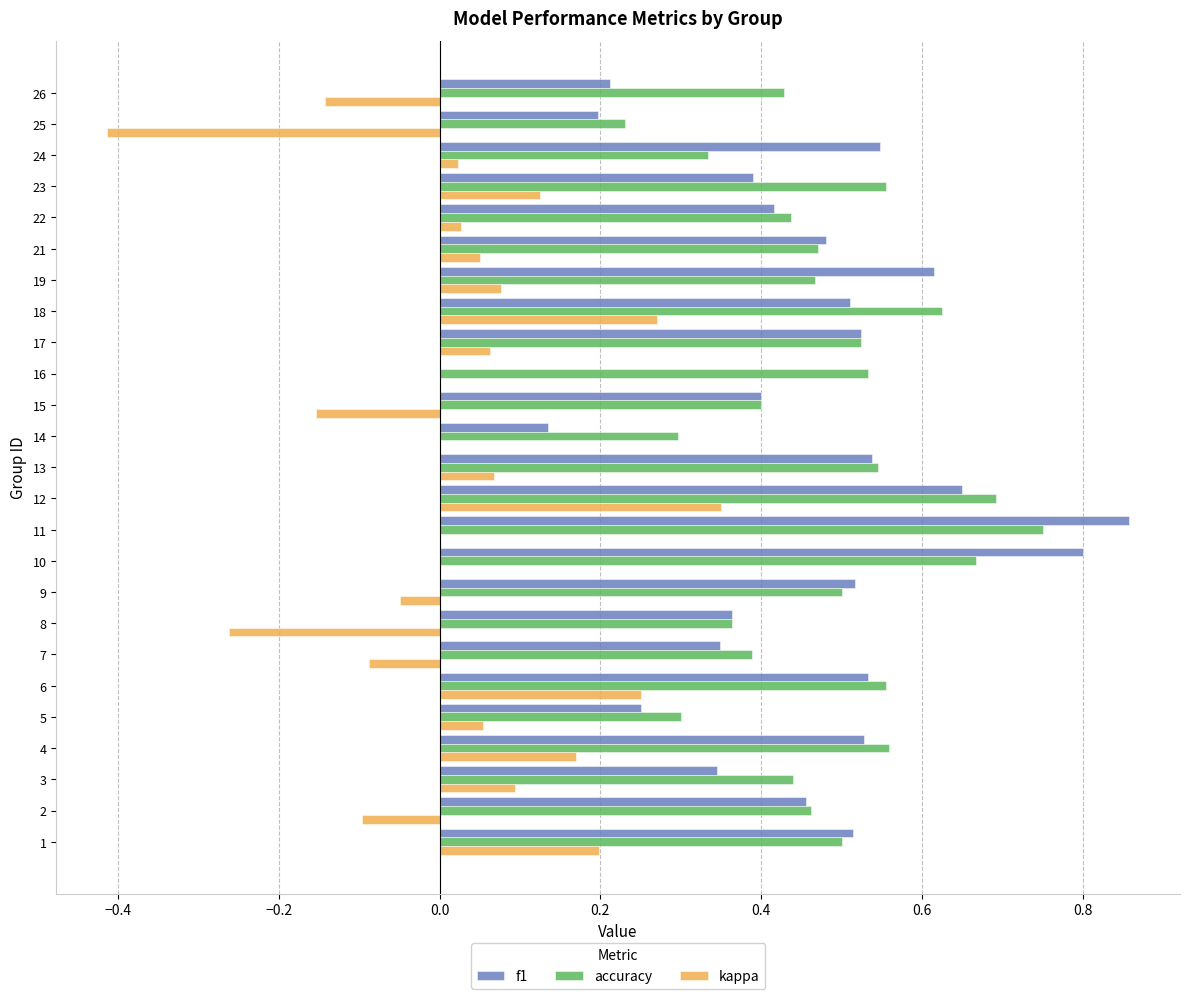

True or false: kappa has a value of 0.0 at 17.

False